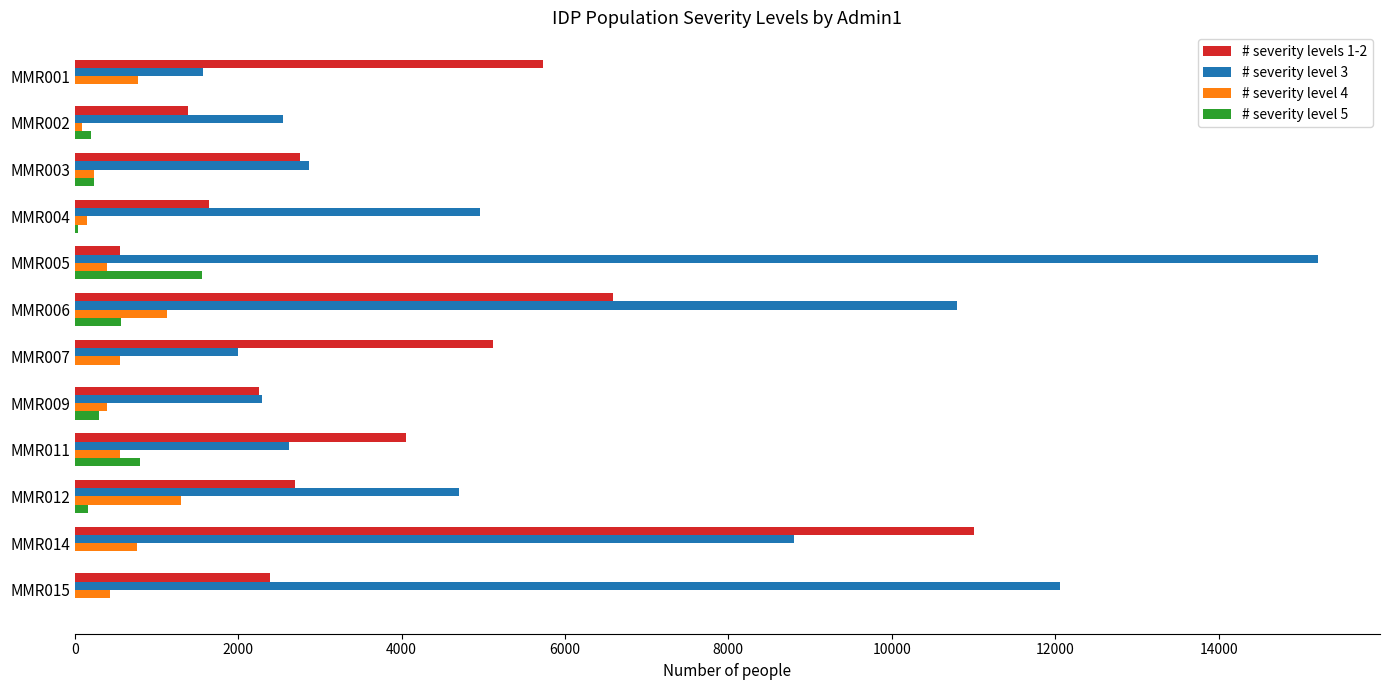

At which category is the sum across all series the highest?

MMR014